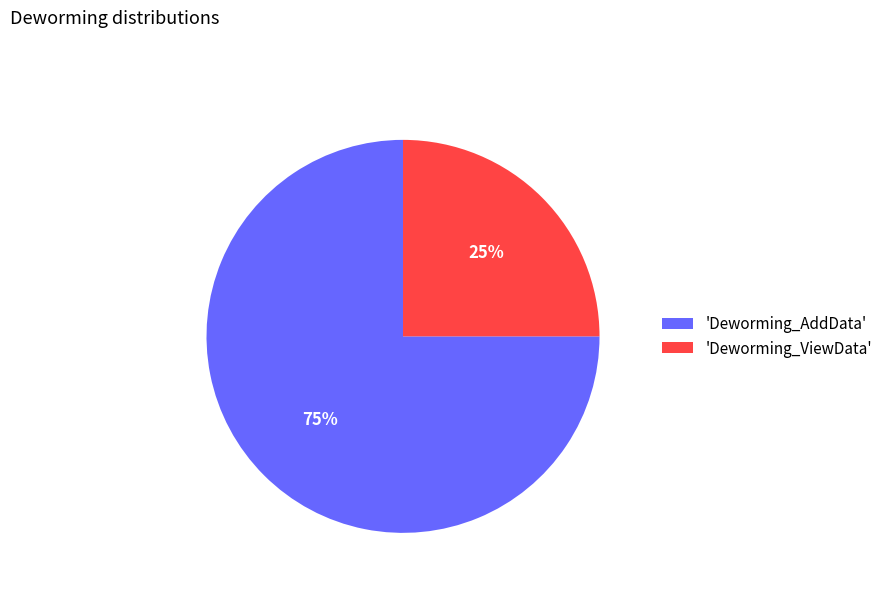

Combined, do 'Deworming_AddData' and 'Deworming_ViewData' account for over 50%?

Yes